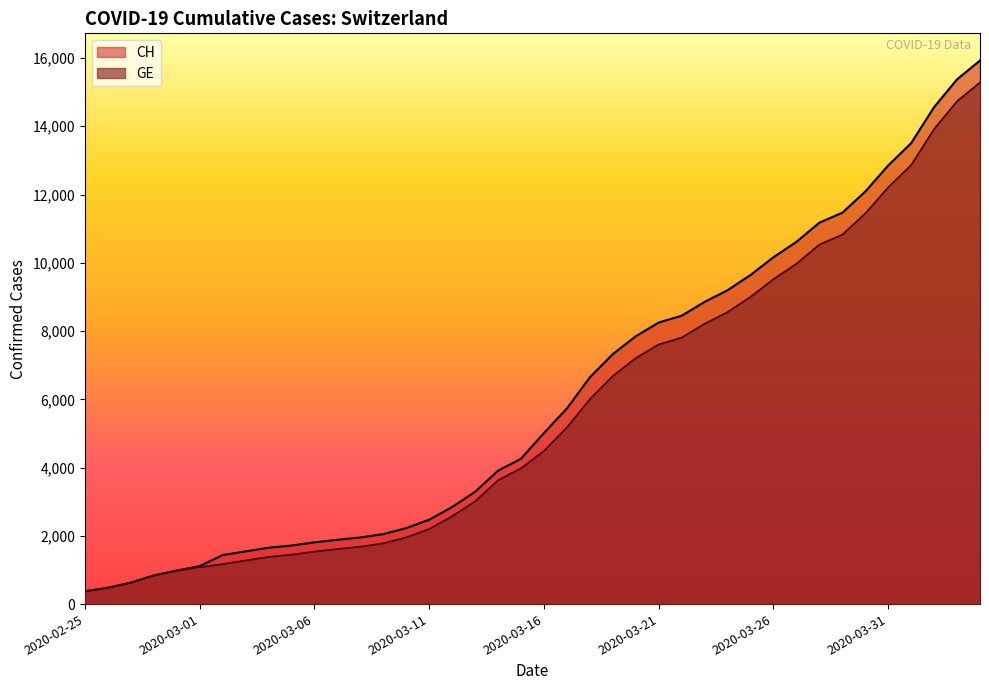

What is the minimum value for GE?

375